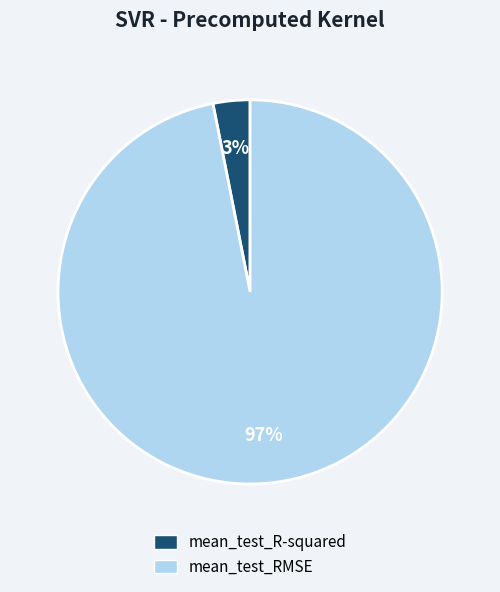

What is the majority slice?

mean_test_RMSE